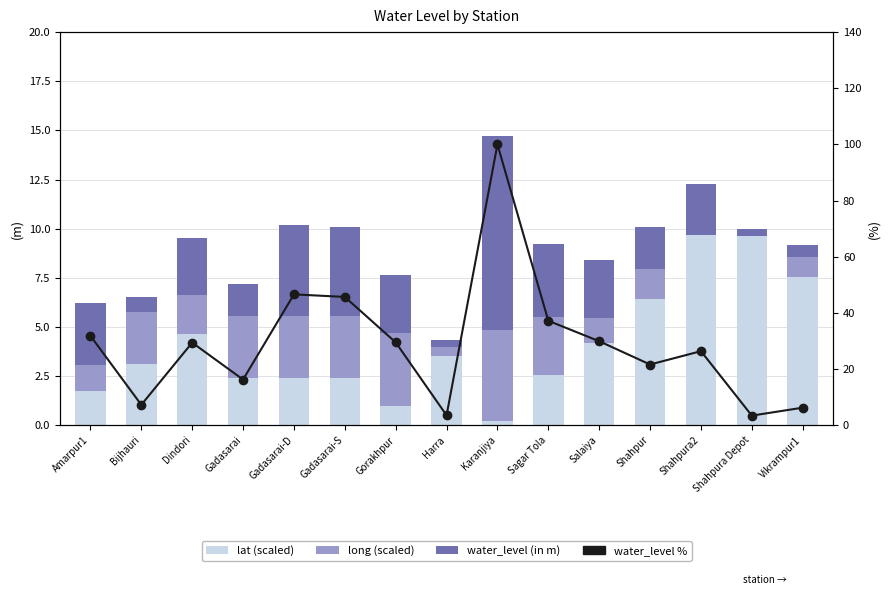

At which category is the sum across all series the highest?

Karanjiya